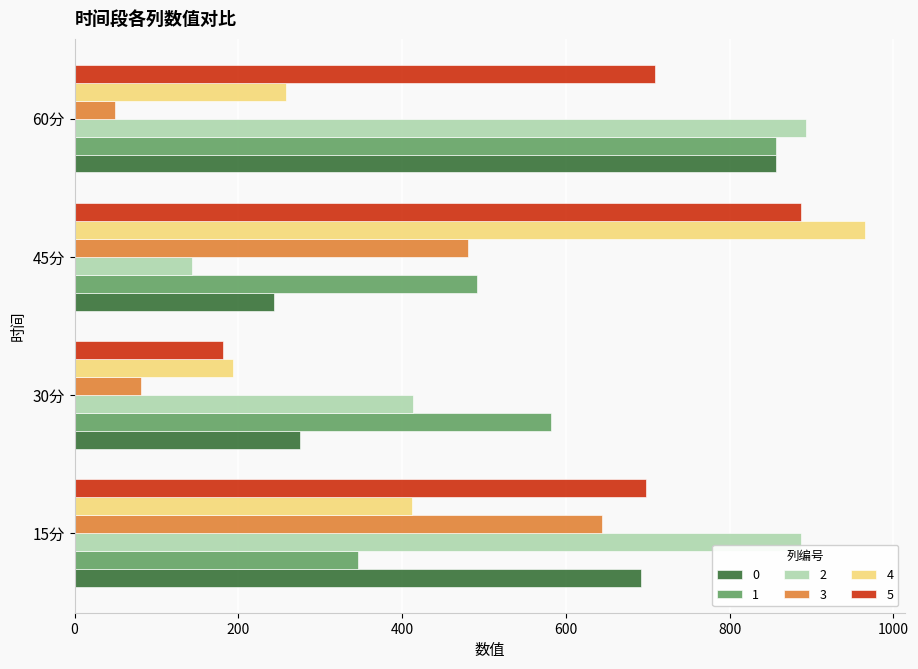

How many data points in 0 are less than 692?

2